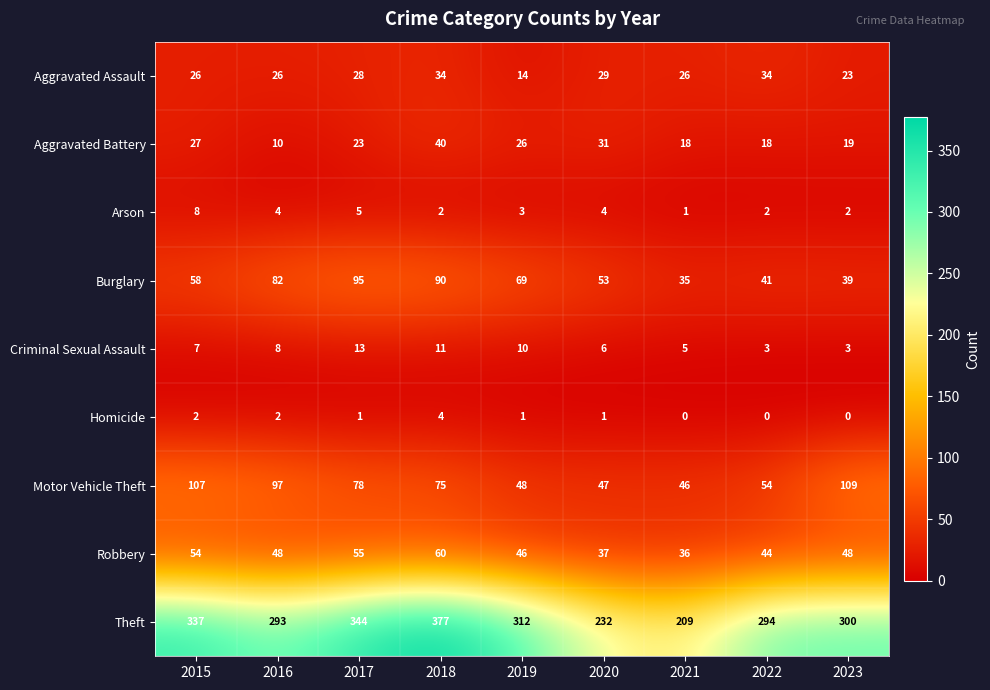

What is the maximum value shown in the chart?

377